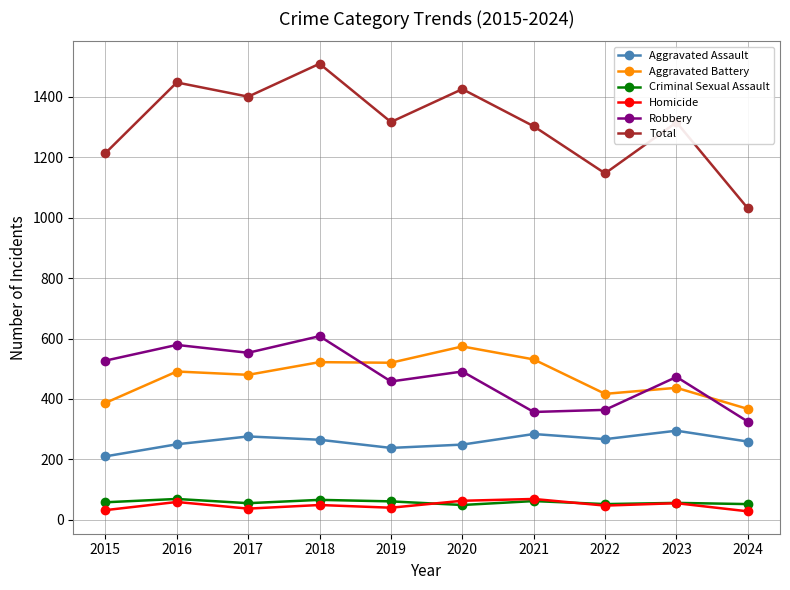

True or false: Aggravated Assault has more than 2 interior local peaks.

True